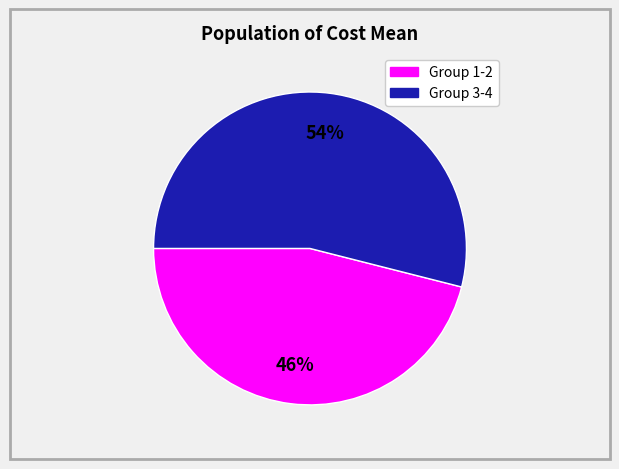

Is there a majority slice in this chart?

Yes